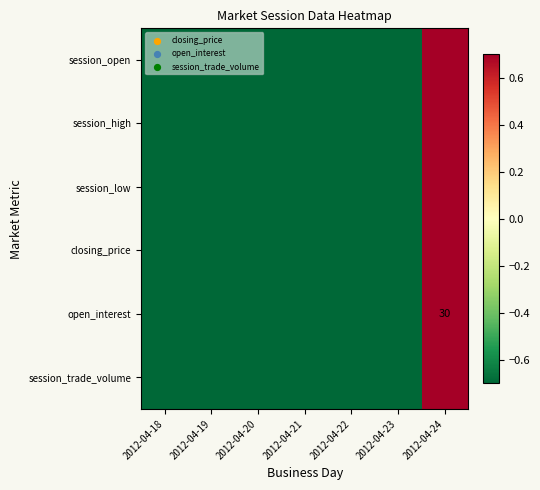

Is the value of closing_price at 2012-04-18 greater than the value of open_interest at 2012-04-23?

No